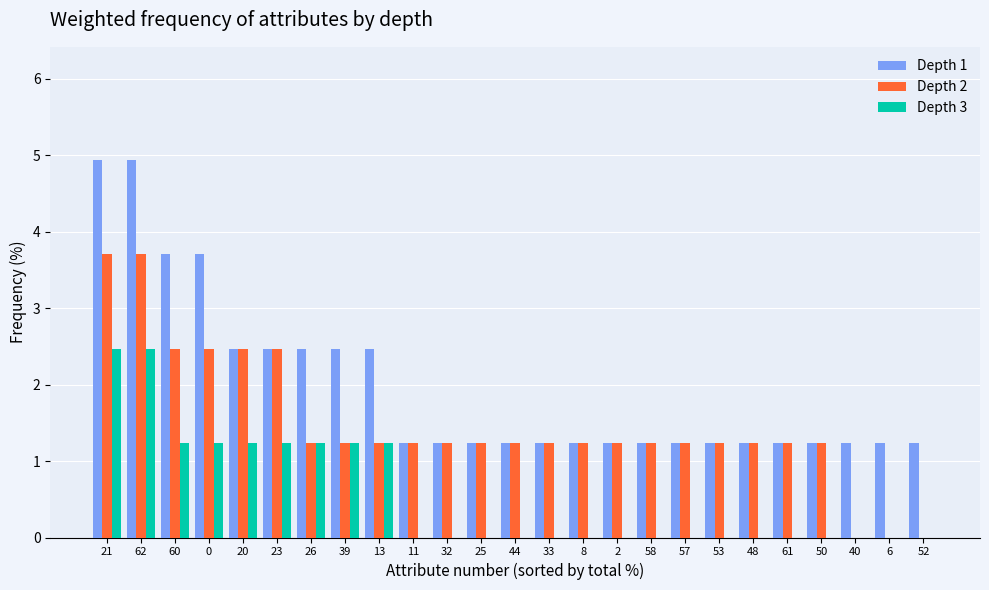

The Depth 2 series shows 1.8 at 32. True or false?

False